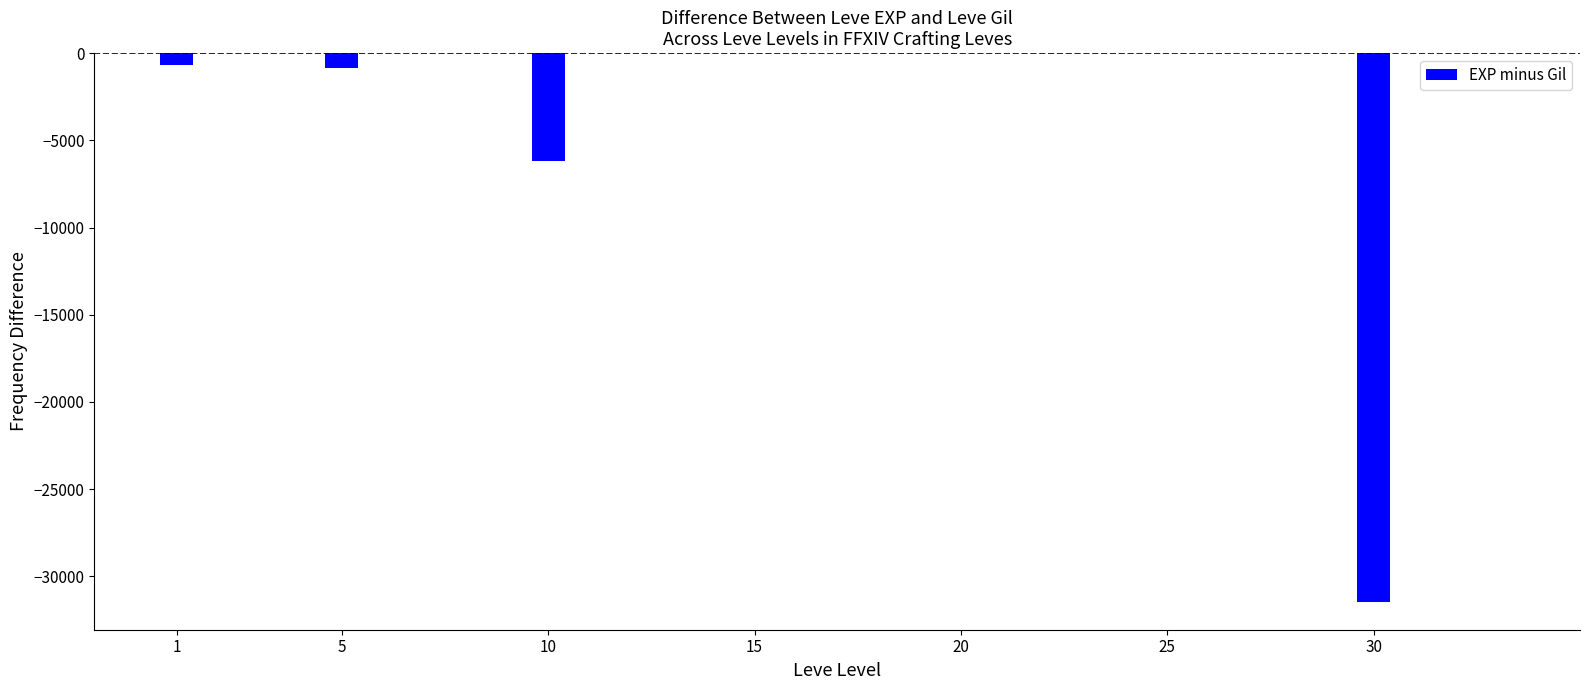

What is the average value?

-5604